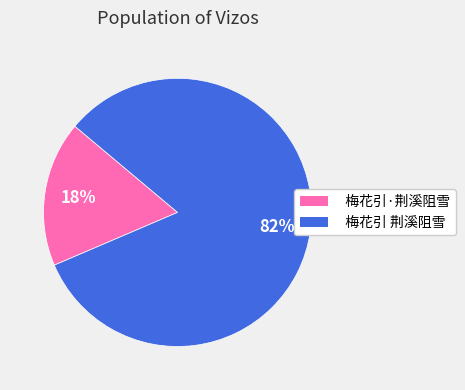

Which has a higher value, 梅花引 荆溪阻雪 or 梅花引·荆溪阻雪?

梅花引 荆溪阻雪